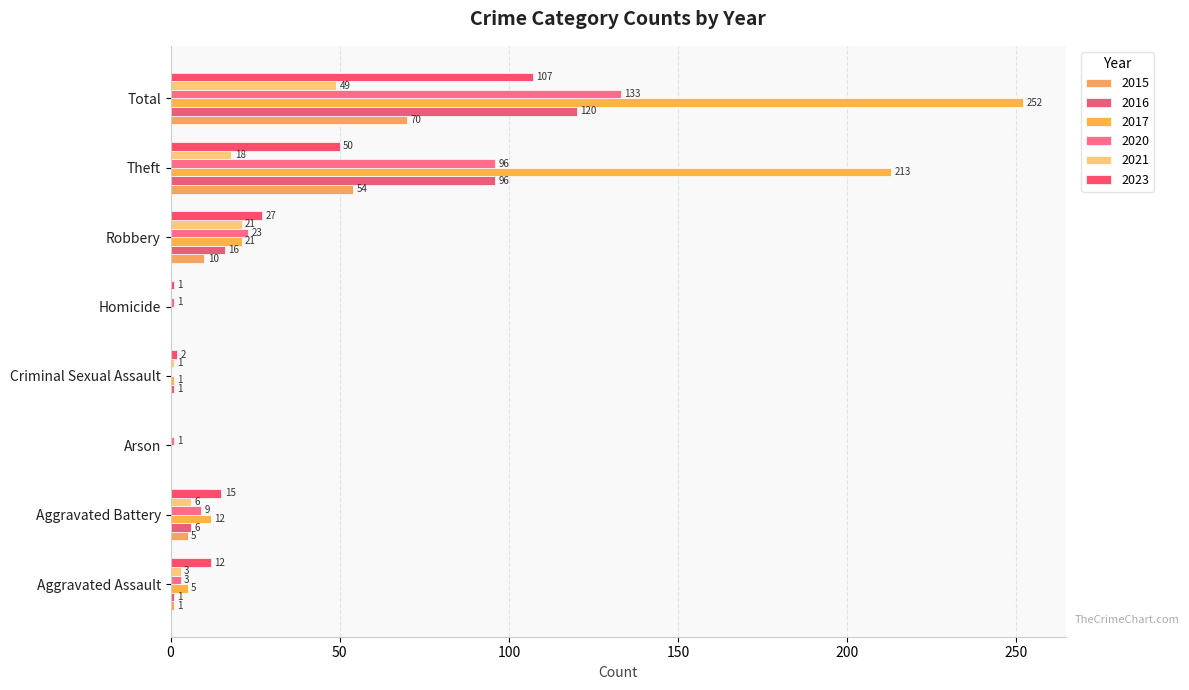

Reading left to right, transcribe all the data shown in this chart.

2015: Aggravated Assault=1	Aggravated Battery=5	Arson=0	Criminal Sexual Assault=0	Homicide=0	Robbery=10	Theft=54	Total=70
2016: Aggravated Assault=1	Aggravated Battery=6	Arson=0	Criminal Sexual Assault=1	Homicide=0	Robbery=16	Theft=96	Total=120
2017: Aggravated Assault=5	Aggravated Battery=12	Arson=0	Criminal Sexual Assault=1	Homicide=0	Robbery=21	Theft=213	Total=252
2020: Aggravated Assault=3	Aggravated Battery=9	Arson=1	Criminal Sexual Assault=0	Homicide=1	Robbery=23	Theft=96	Total=133
2021: Aggravated Assault=3	Aggravated Battery=6	Arson=0	Criminal Sexual Assault=1	Homicide=0	Robbery=21	Theft=18	Total=49
2023: Aggravated Assault=12	Aggravated Battery=15	Arson=0	Criminal Sexual Assault=2	Homicide=1	Robbery=27	Theft=50	Total=107